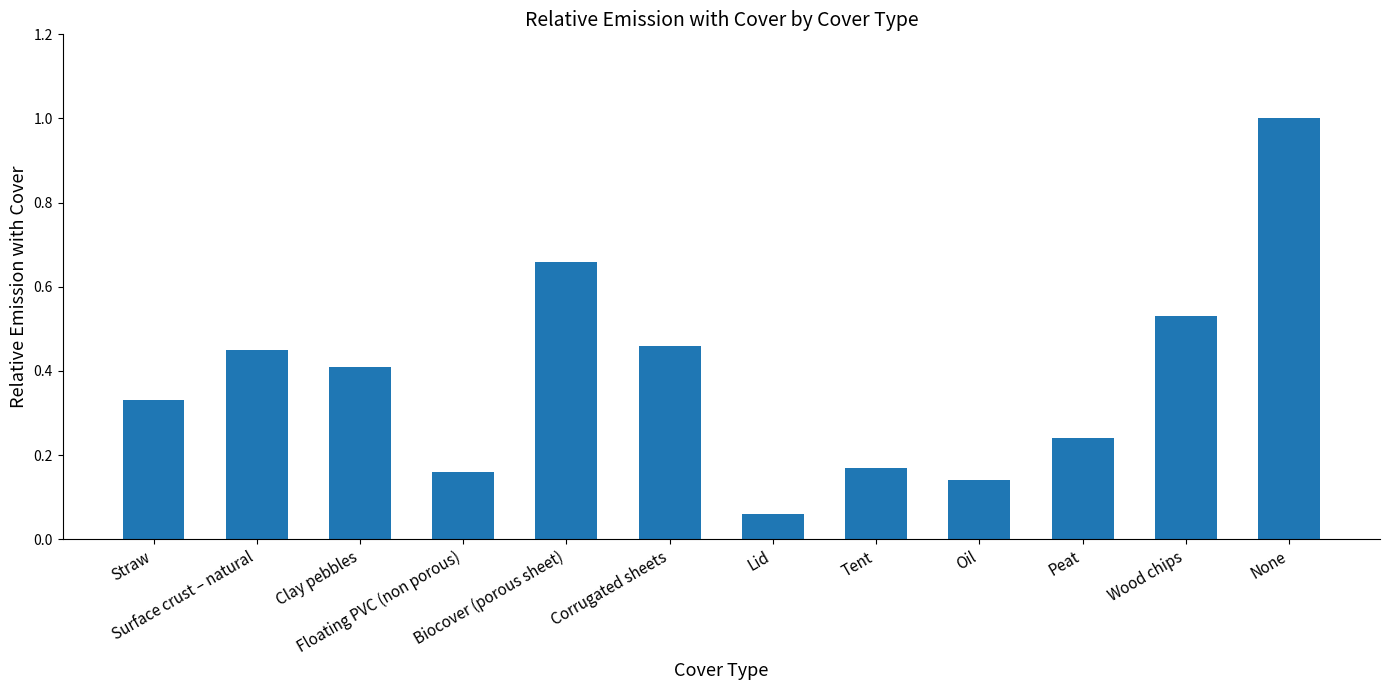

At which category does the chart reach its minimum across all series?

Lid